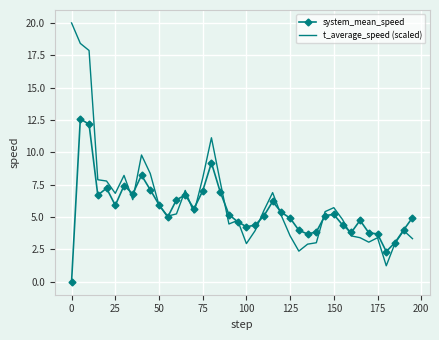

Which series has the largest range (max minus min)?

t_average_speed (scaled)